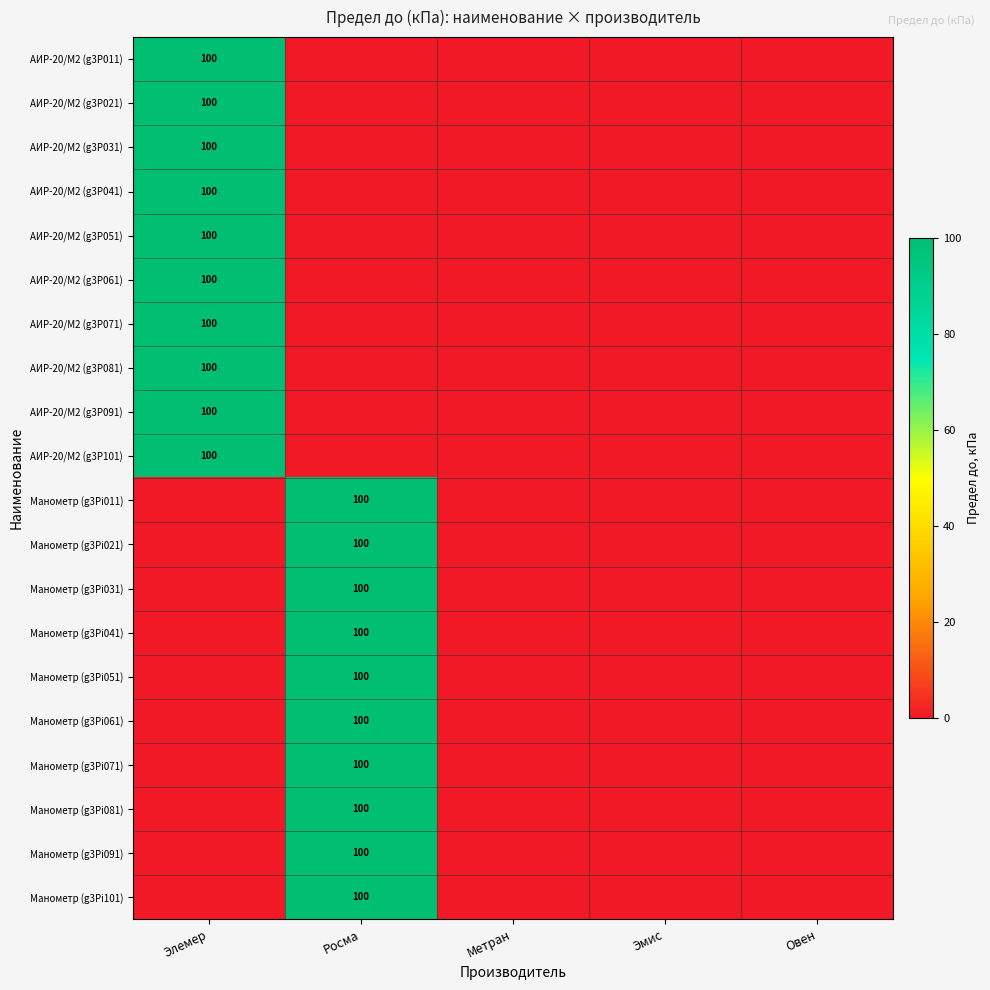

Which has a higher value, Метран or Эмис?

Метран